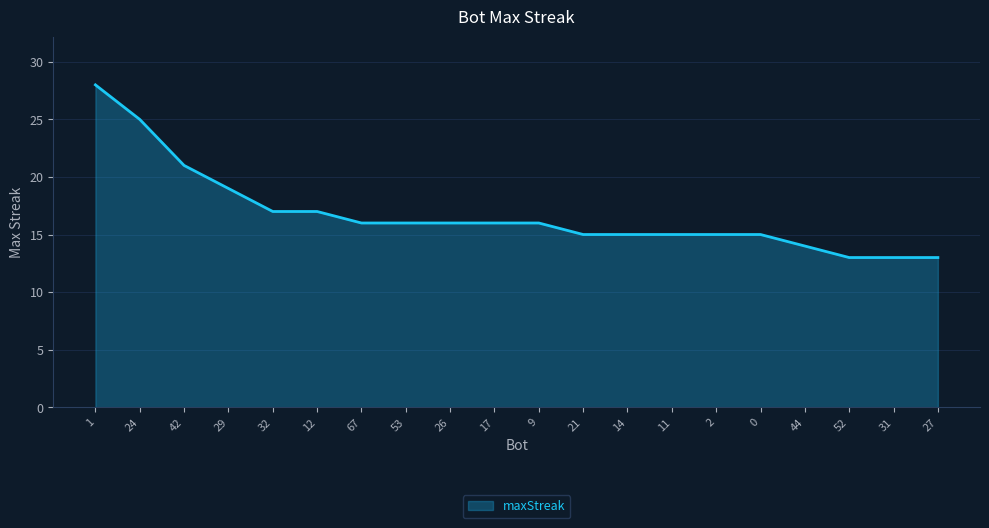

What is the sum of all values?

335